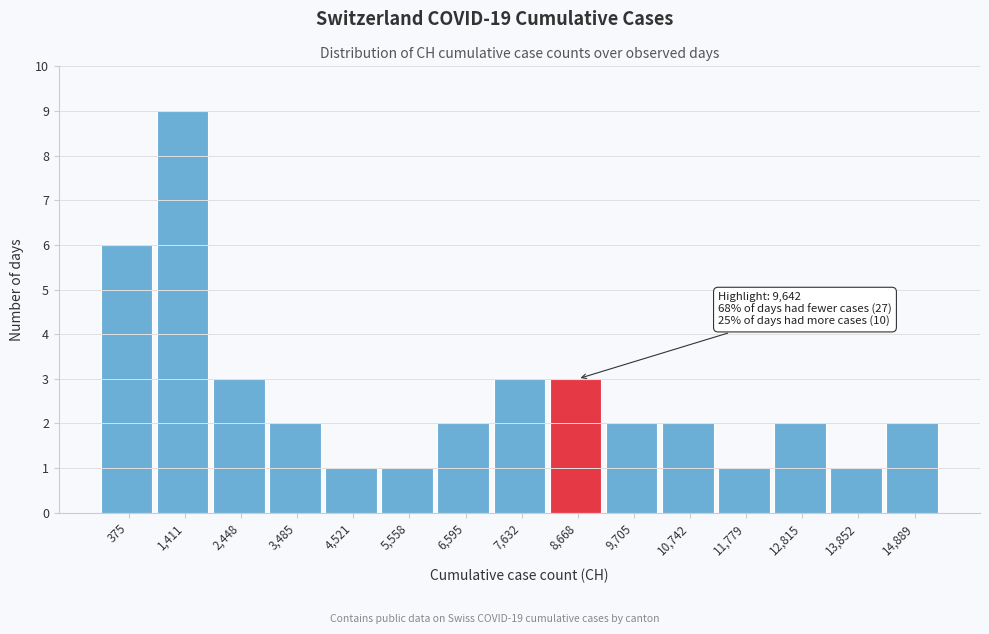

Reading left to right, extract all data points from this chart.

375=6	1,411=9	2,448=3	3,485=2	4,521=1	5,558=1	6,595=2	7,632=3	8,668=3	9,705=2	10,742=2	11,779=1	12,815=2	13,852=1	14,889=2